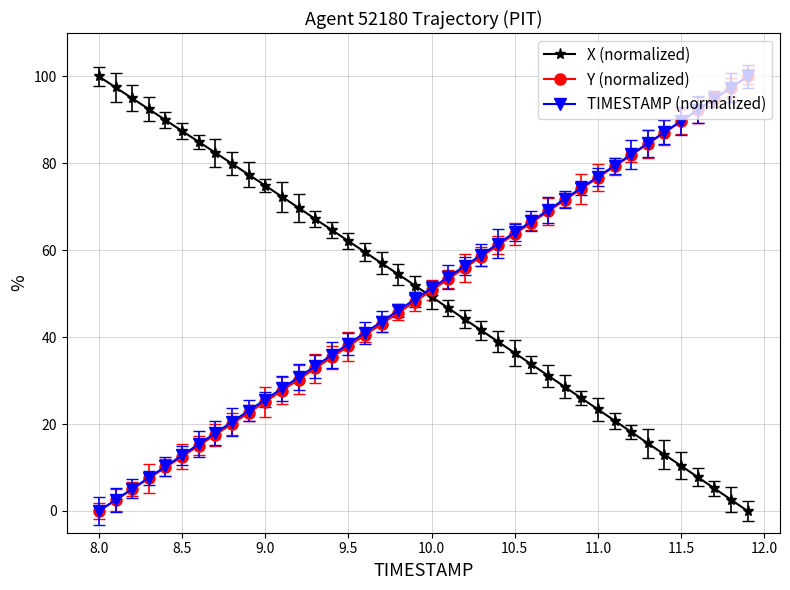

Does the chart display data point markers on the line(s)?

Yes